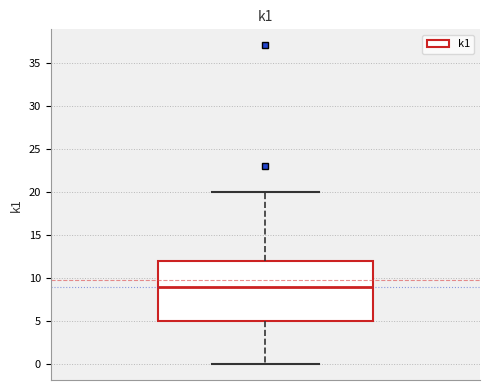

Where does the upper whisker of the box end on the y-axis? The values are not printed on the chart, so give them approximately, as read against the axis.

20